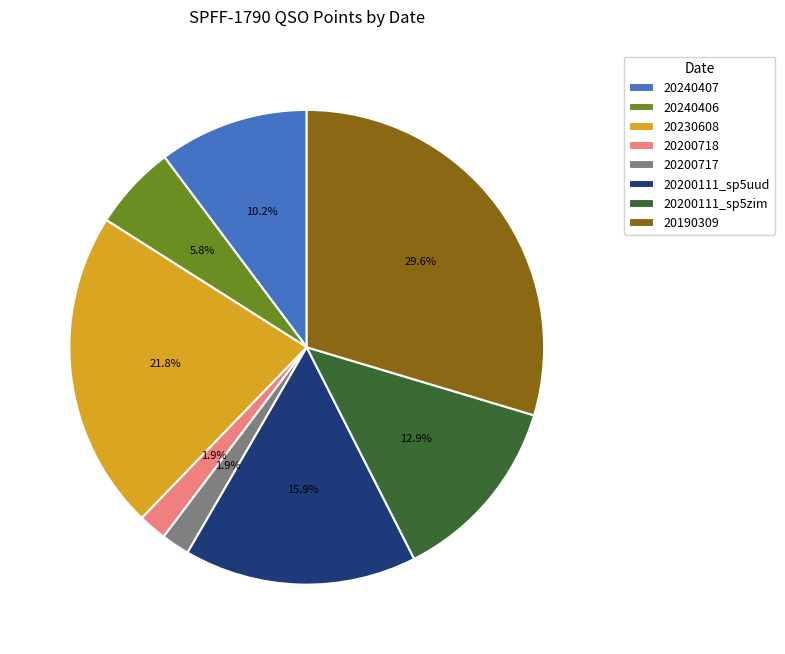

Which has a higher value, 20200111_sp5zim or 20200717?

20200111_sp5zim